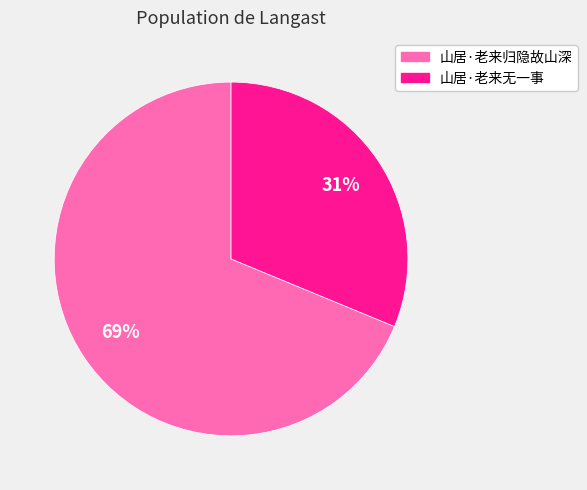

What percentage is the 山居·老来无一事 slice, to the nearest percent?

31%